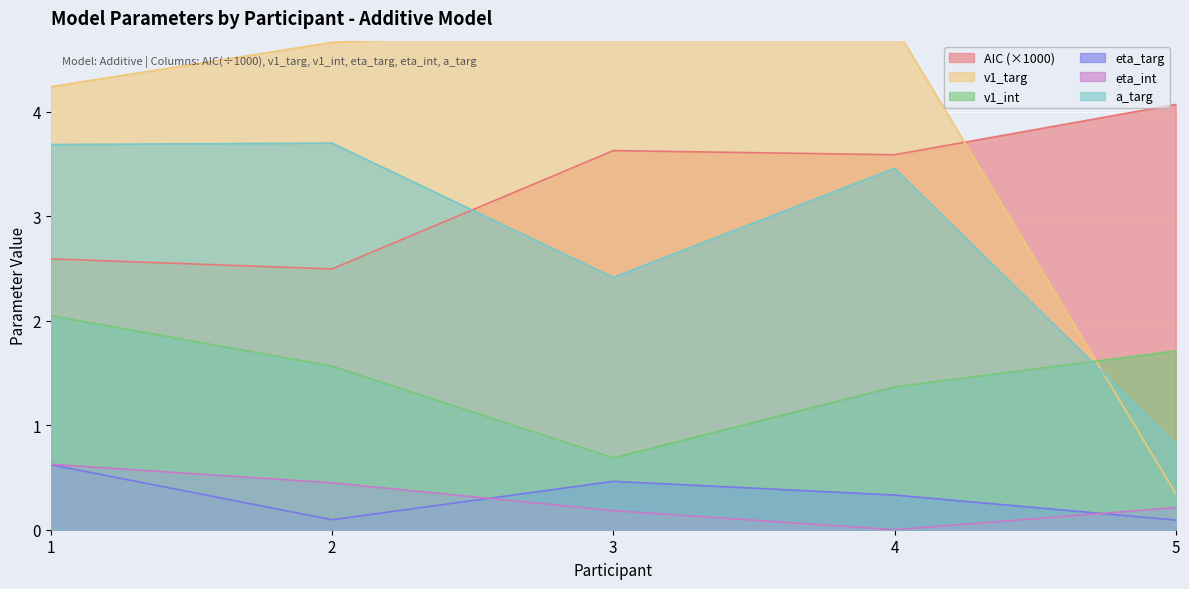

True or false: v1_targ has a value of 4.8 at 3.

True